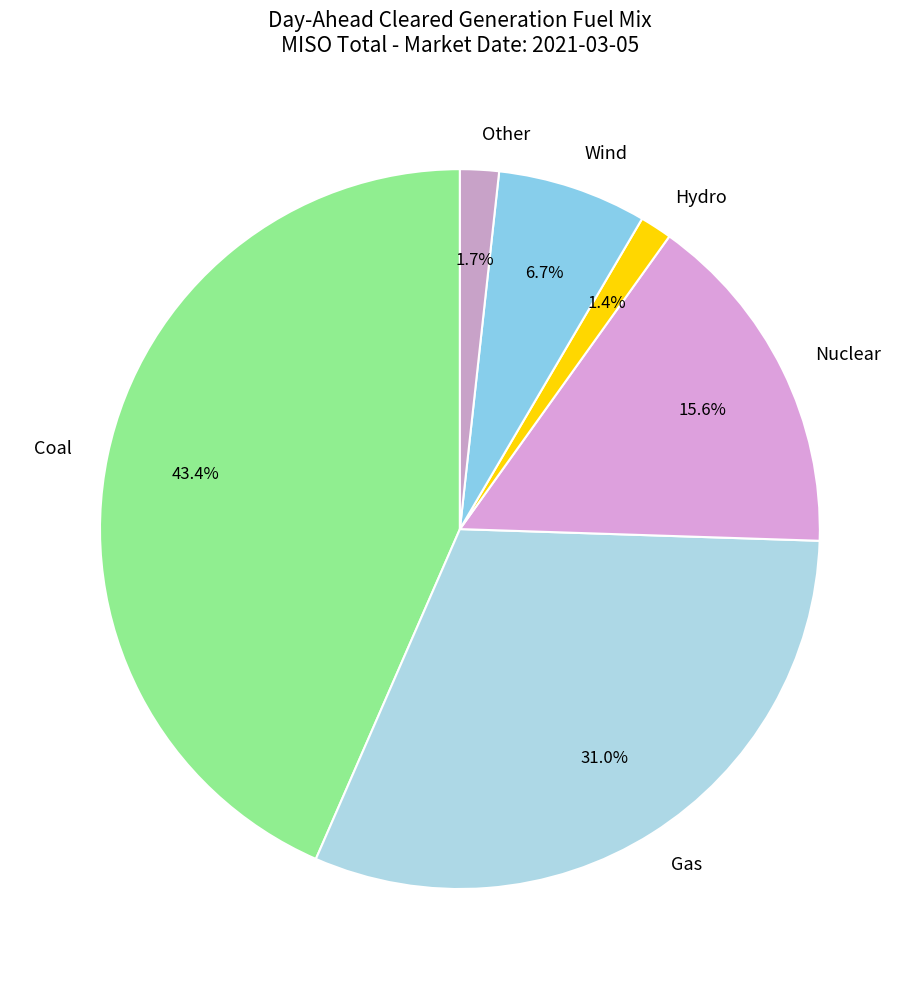

How many slices are in this pie chart?

6